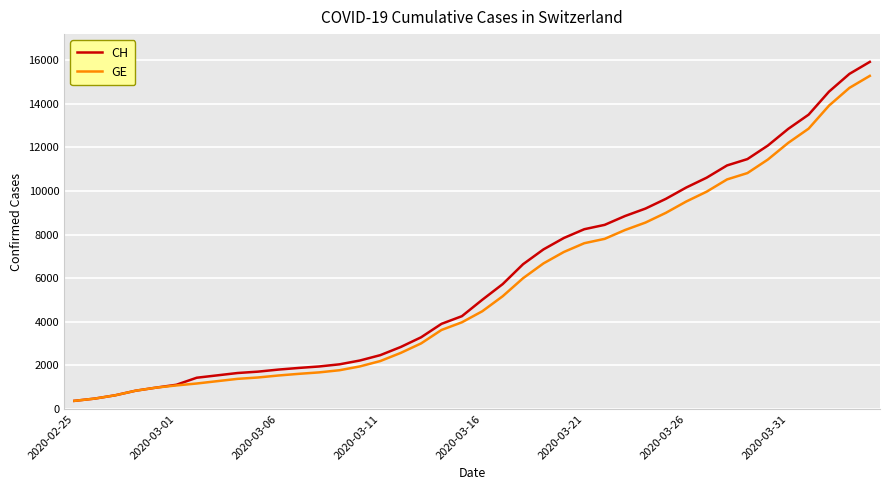

Which series has the largest range (max minus min)?

CH